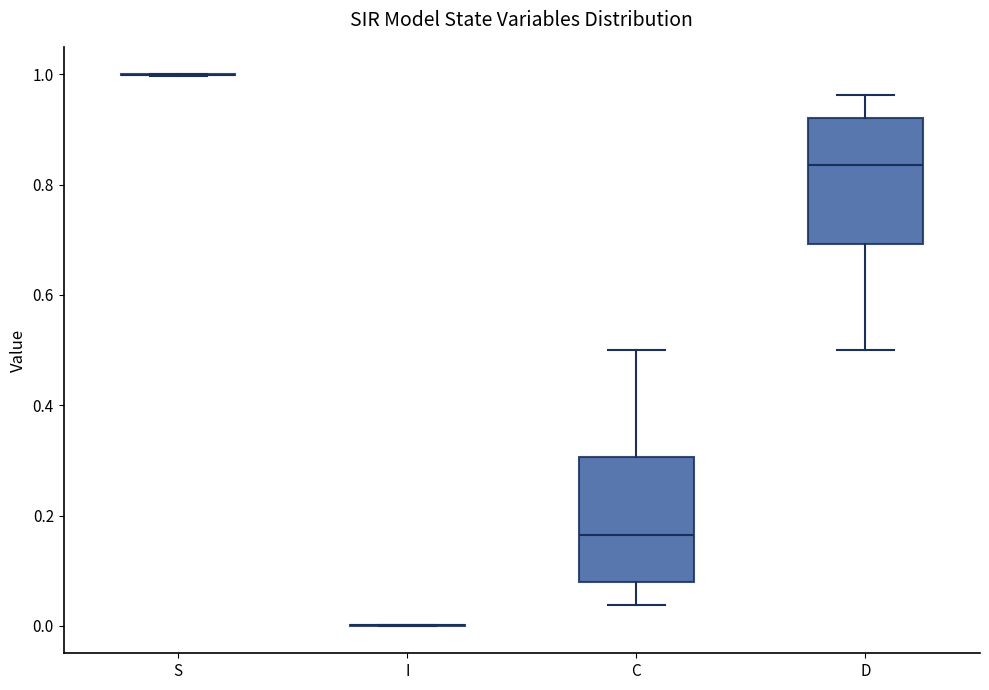

Reading left to right, read every box against the y-axis: the position of its median line, the range the box covers, and the ends of its whiskers. The values are not printed on the chart, so give them approximately, as read against the axis.

S: box collapsed to a line at 1.00, whiskers 1.00 to 1.00
I: box collapsed to a line at 0.00, whiskers 0.00 to 0.00
C: median 0.16, box 0.08 to 0.30, whiskers 0.04 to 0.50
D: median 0.84, box 0.70 to 0.92, whiskers 0.50 to 0.96